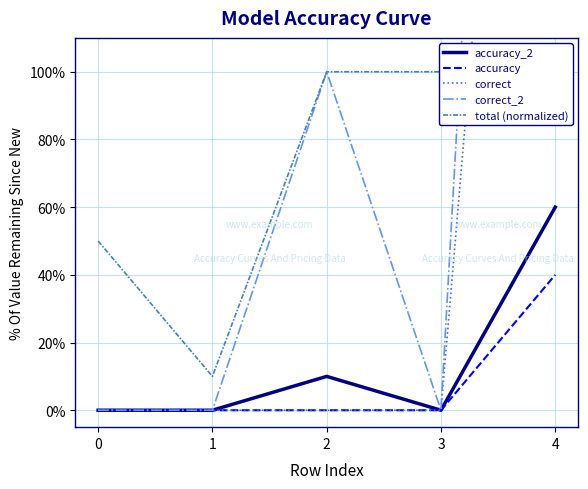

True or false: correct and accuracy cross at least once.

False